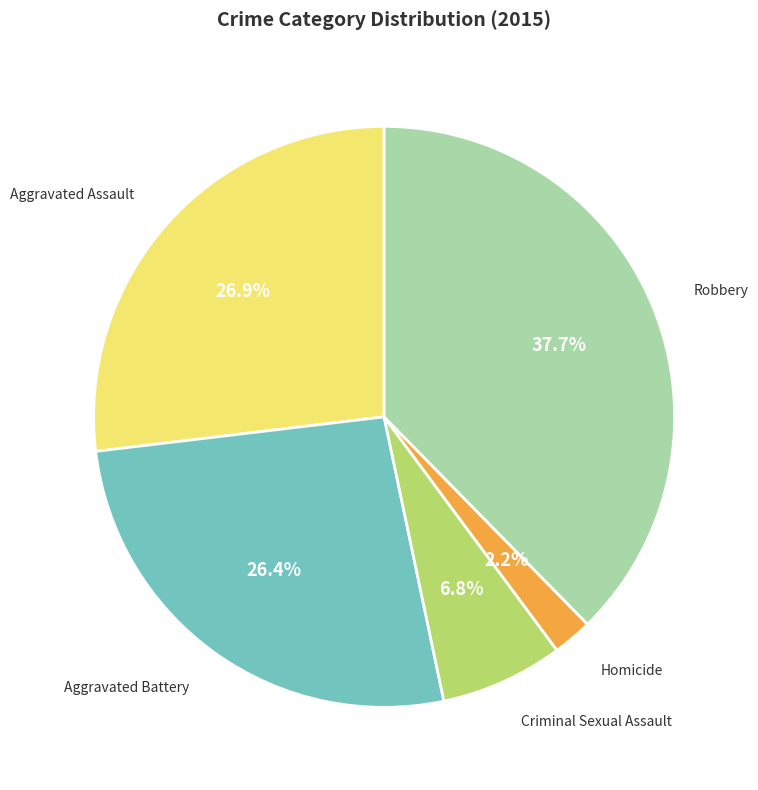

How many slices are in this pie chart?

5